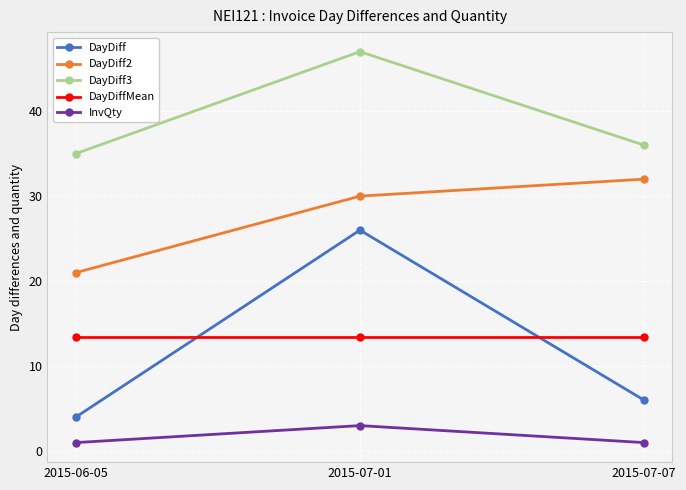

How many series are shown in this chart?

5